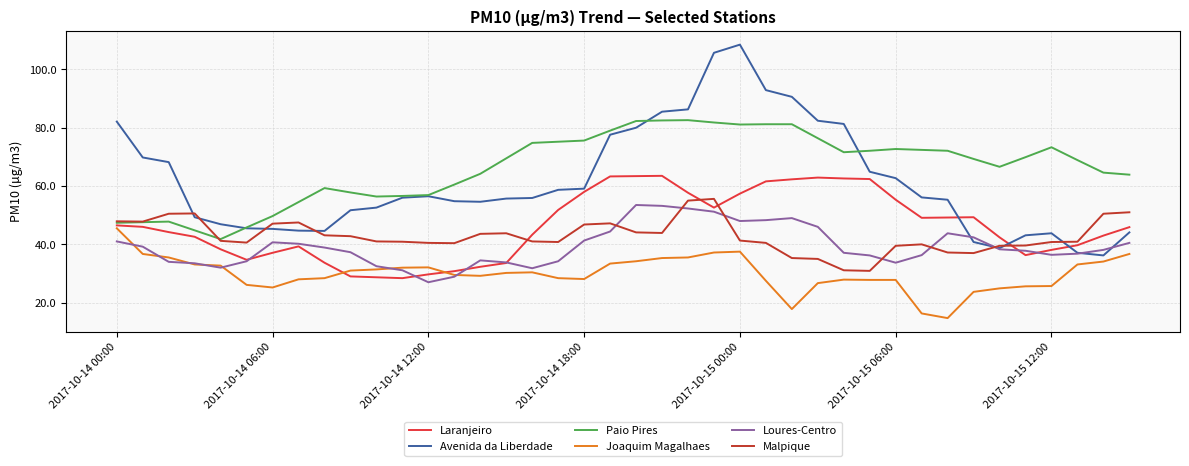

At how many categories does at least one series exceed 88?

4